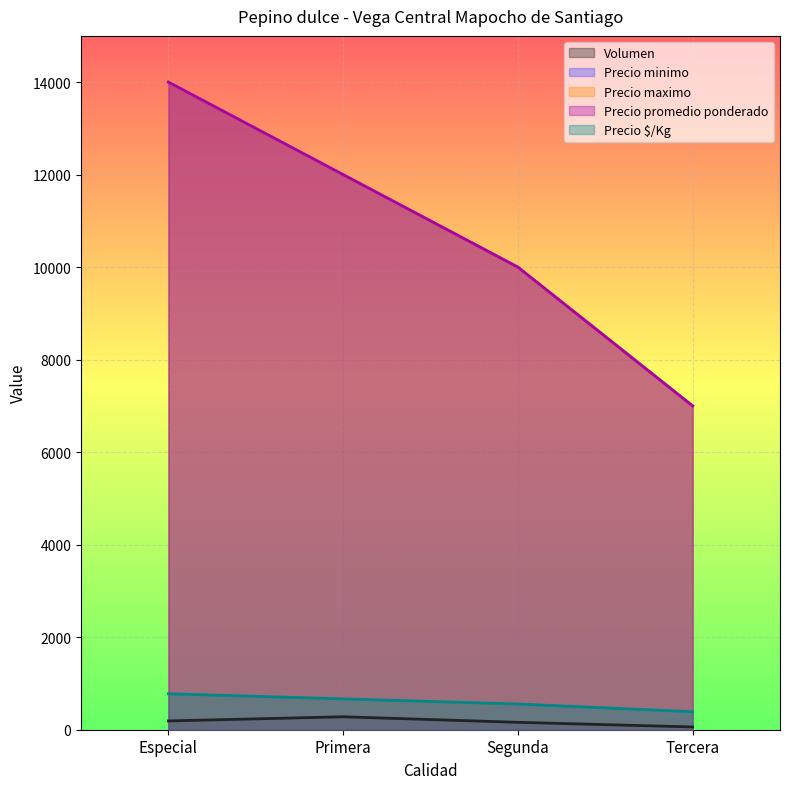

What is the value of the Precio promedio ponderado point at the 3rd from the left?

10000